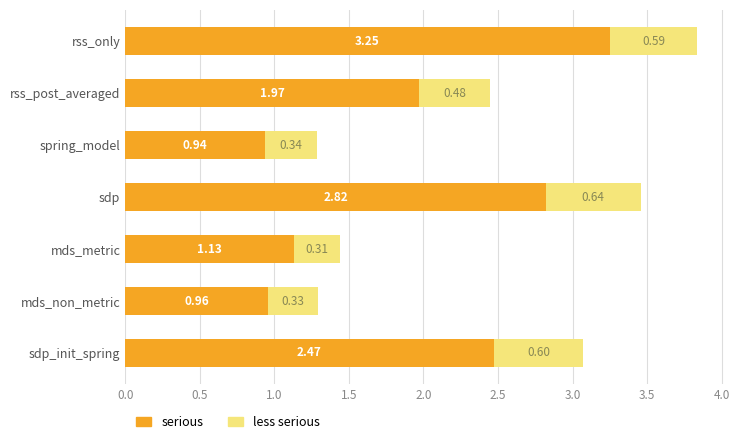

Which category has the lowest value in the serious series?

spring_model